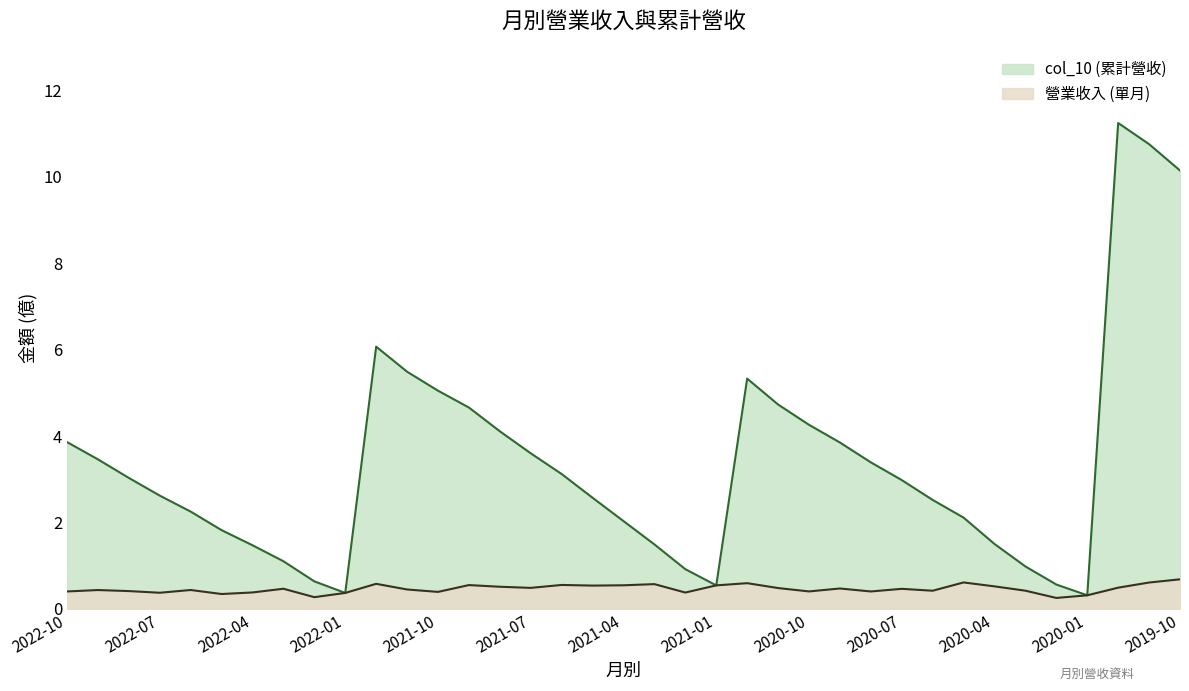

Rank the categories by col_10 value from lowest to highest.

2020-01, 2022-01, 2021-01, 2020-02, 2022-02, 2021-02, 2020-03, 2022-03, 2022-04, 2021-03, 2020-04, 2022-05, 2021-04, 2020-05, 2022-06, 2020-06, 2021-05, 2022-07, 2020-07, 2022-08, 2021-06, 2020-08, 2022-09, 2021-07, 2020-09, 2022-10, 2021-08, 2020-10, 2021-09, 2020-11, 2021-10, 2020-12, 2021-11, 2021-12, 2019-10, 2019-11, 2019-12